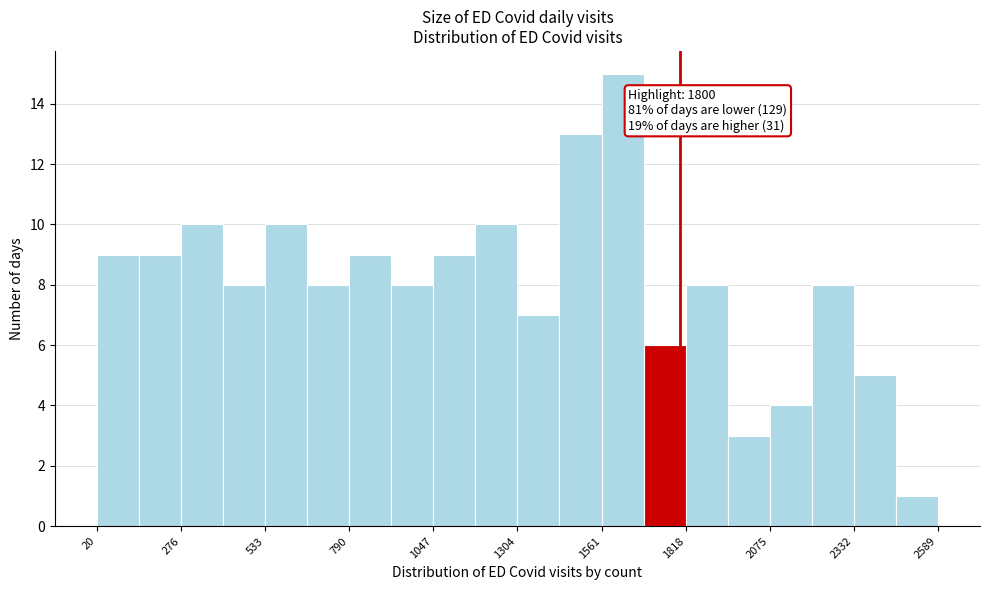

Read against the x-axis, roughly where is the centre of the tallest bar?

1650